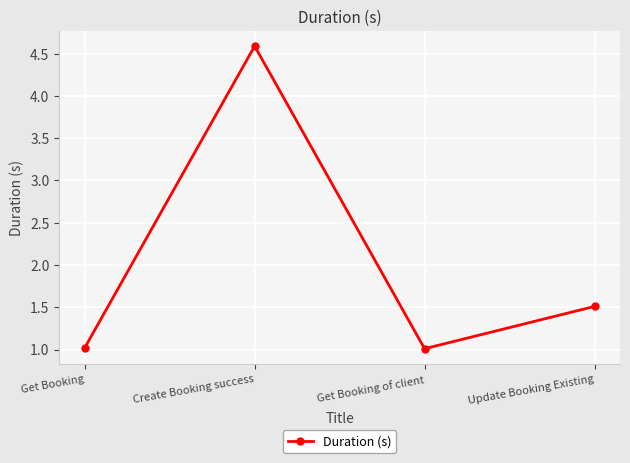

How many lines are shown in the chart?

1